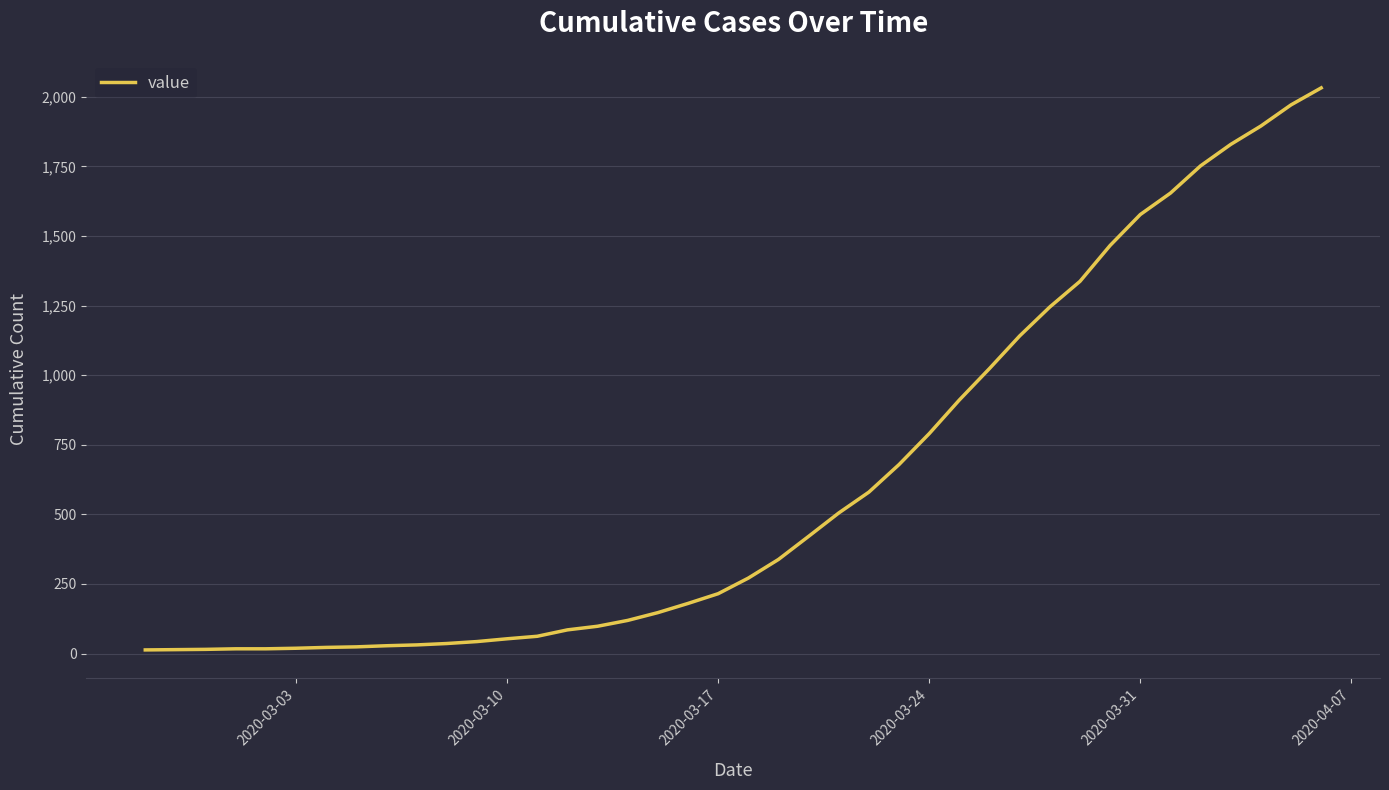

What is the difference between the maximum and minimum values?

2019